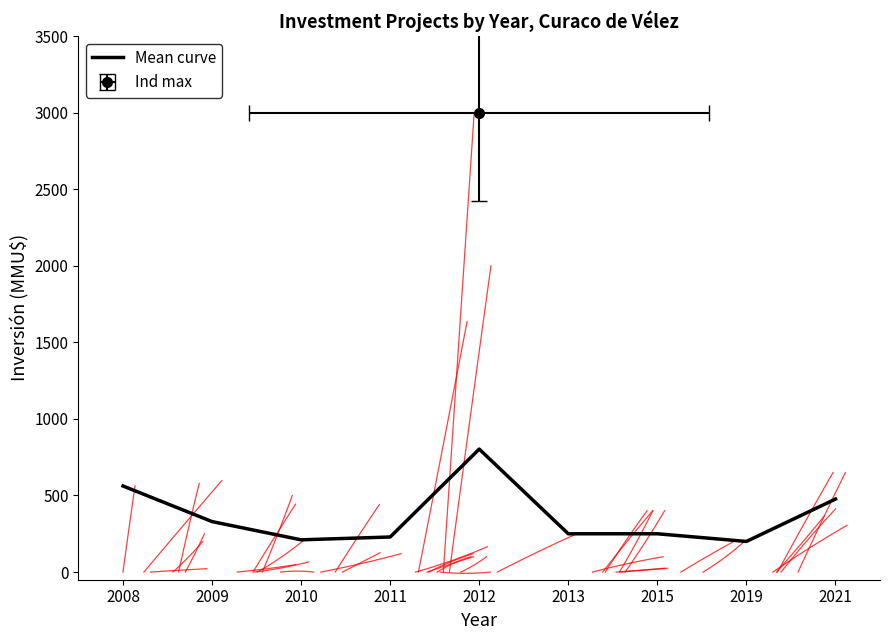

Reading left to right, transcribe all the data shown in this chart.

2008=562.0	2009=329.6	2010=210.5	2011=229.0	2012=802.8	2013=250.0	2015=250.0	2019=200.0	2021=476.6